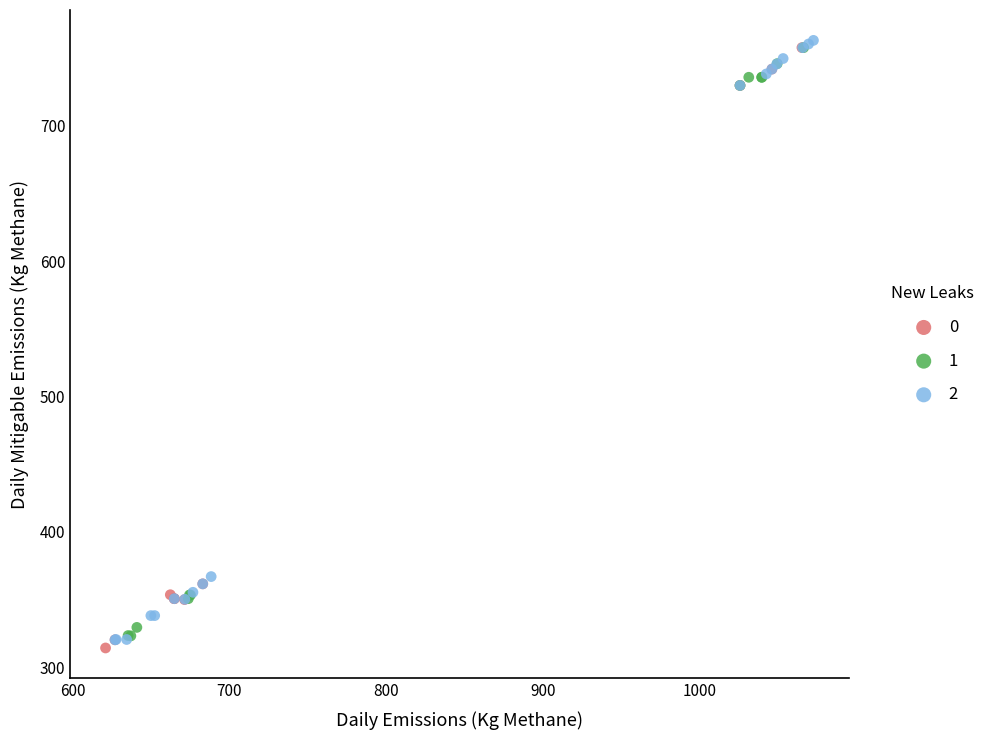

What are all the series names shown in the legend?

0, 1, 2